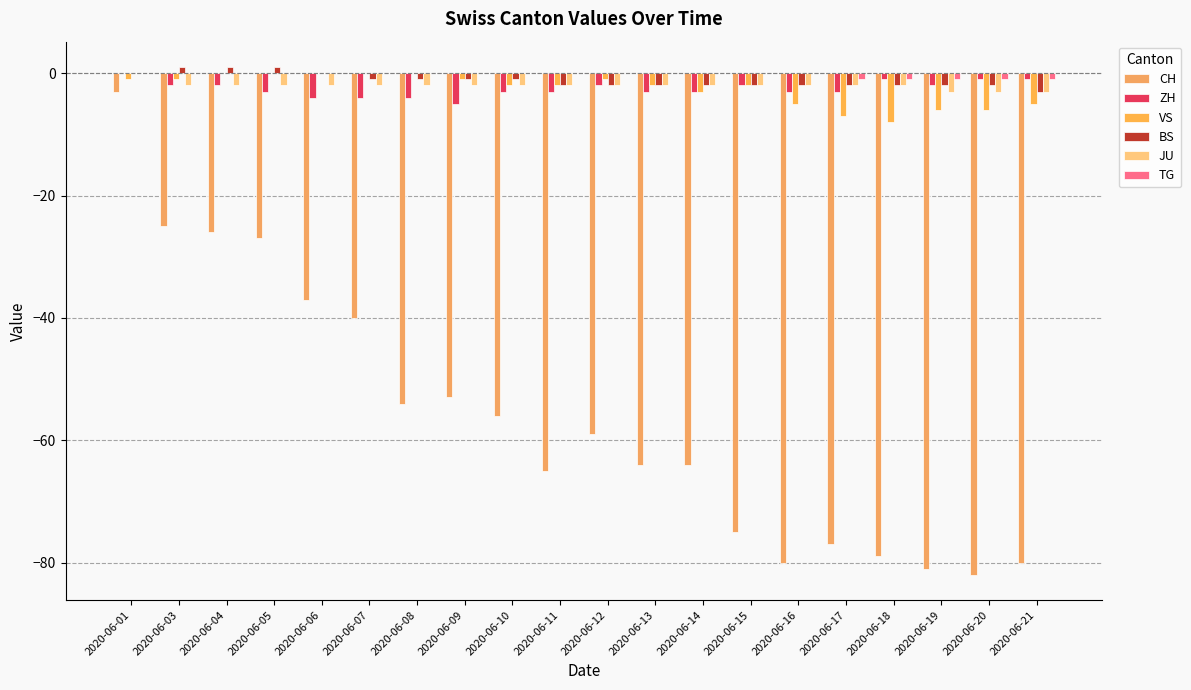

What is the minimum value shown in the chart?

-82